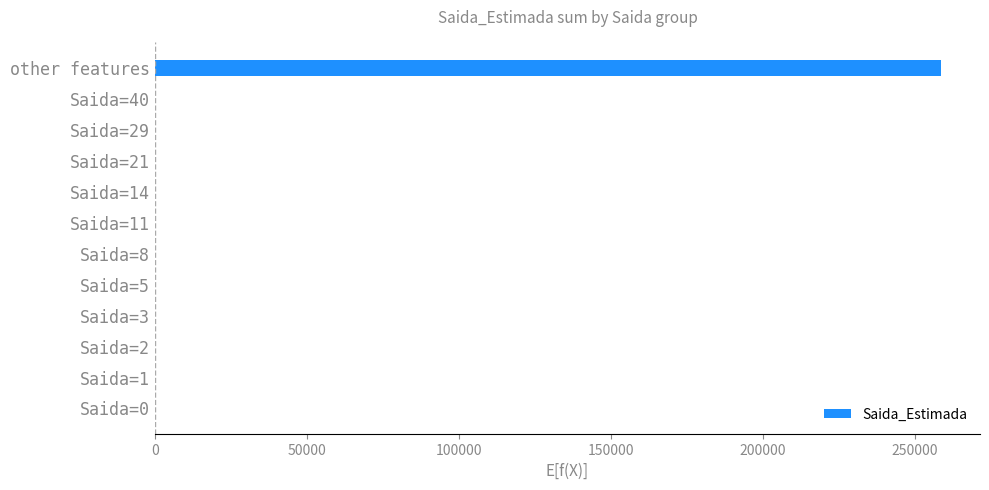

True or false: the data shows -119518 at Saida=0.

False